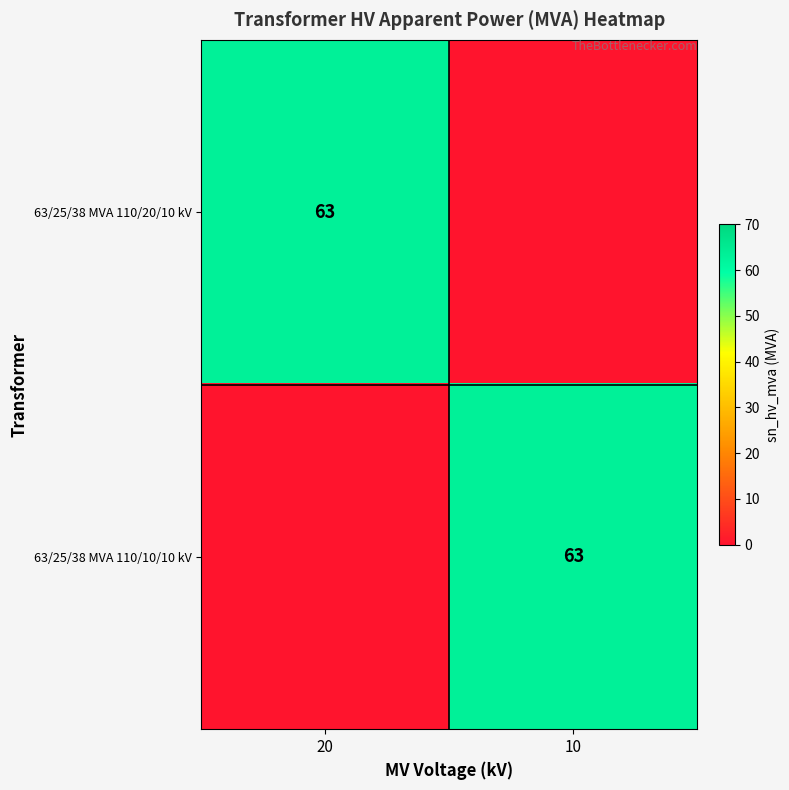

True or false: 63/25/38 MVA 110/20/10 kV has a value of 22 at 20.

False